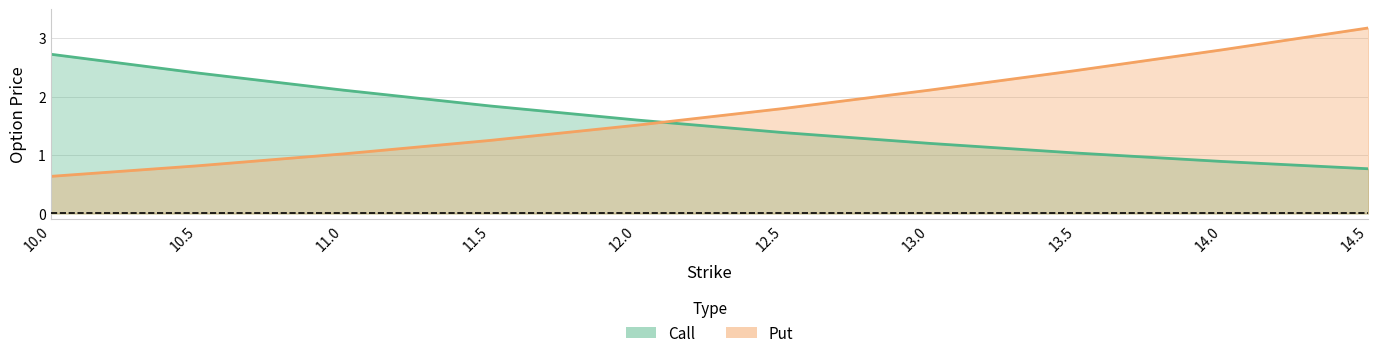

What value does the Call series have at 13.0?

1.2